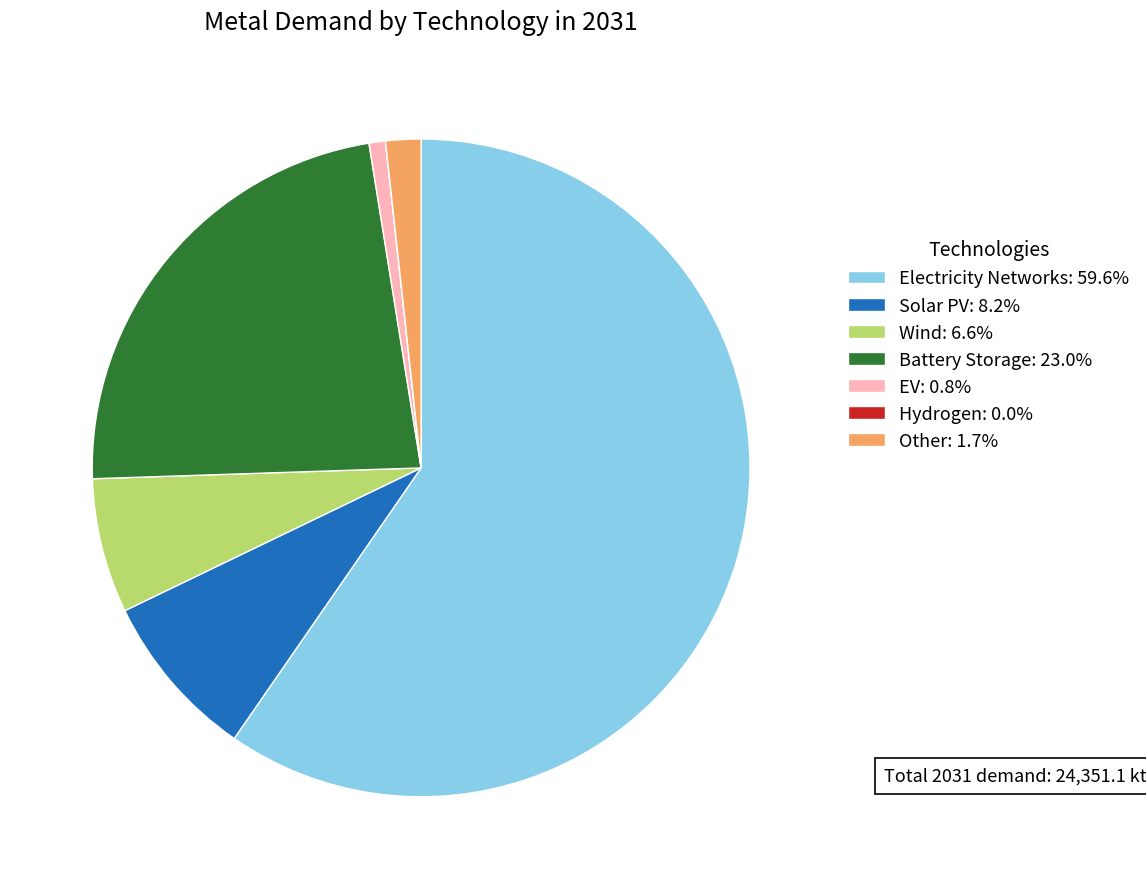

Approximately how many times larger is the value at Electricity Networks: 59.6% compared to EV: 0.8%?

73.9